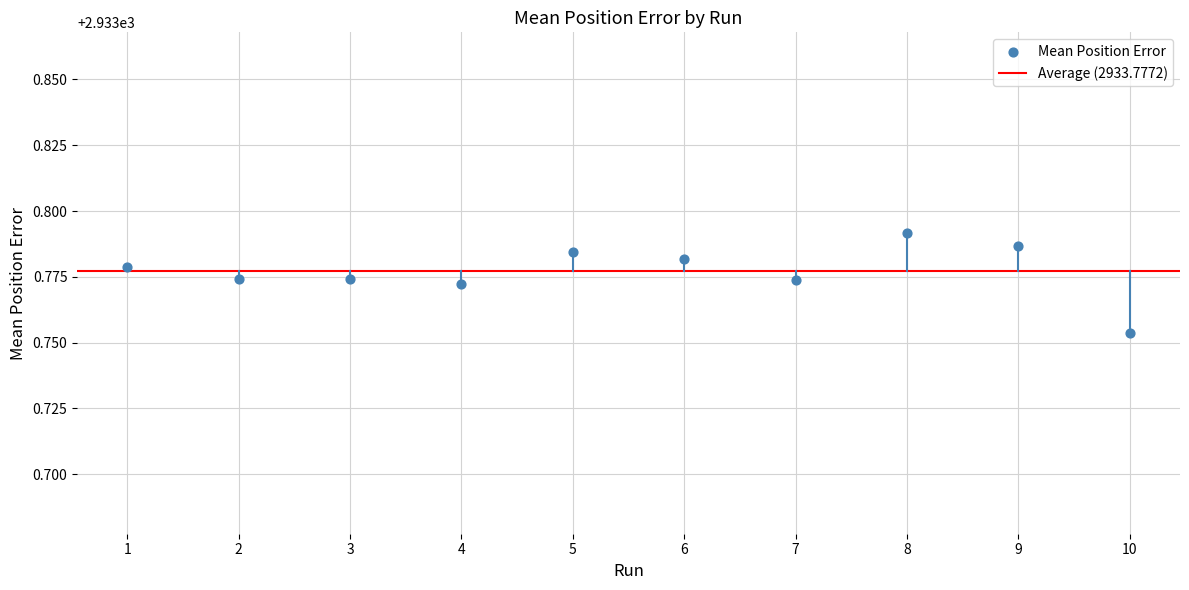

What is the average X value?

5.5